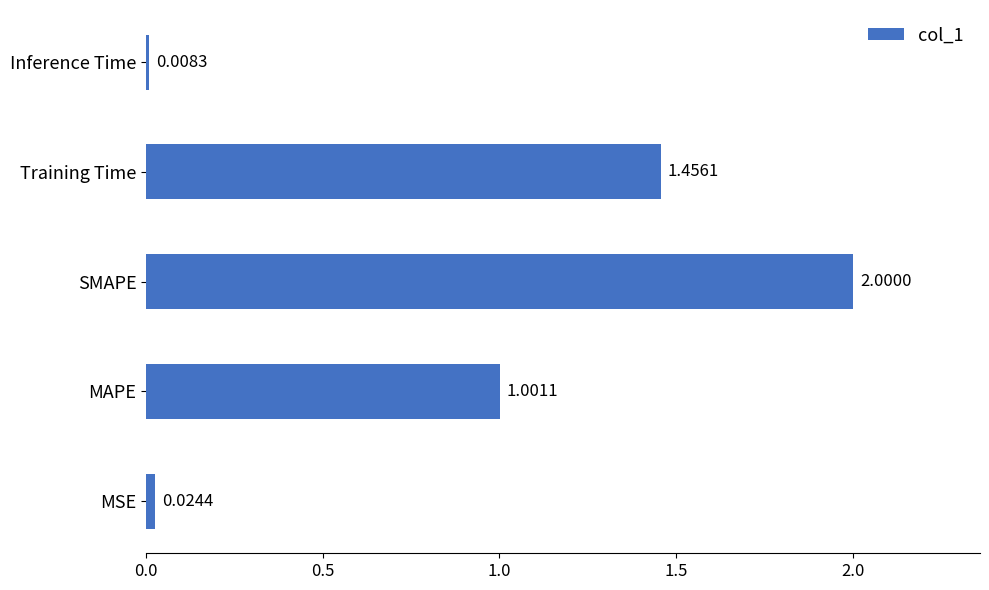

How many series are shown in this chart?

1